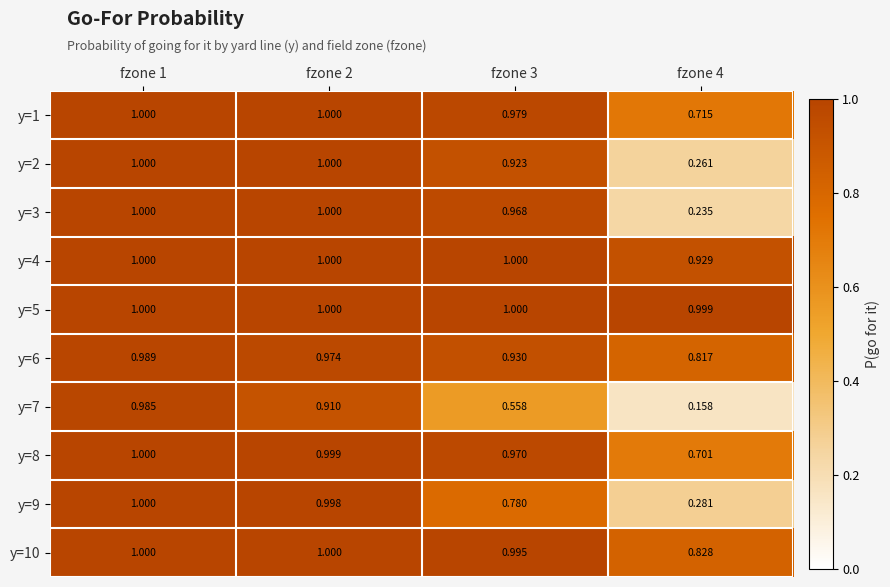

Is the value of y=2 at fzone 4 greater than the value of y=5 at fzone 2?

No